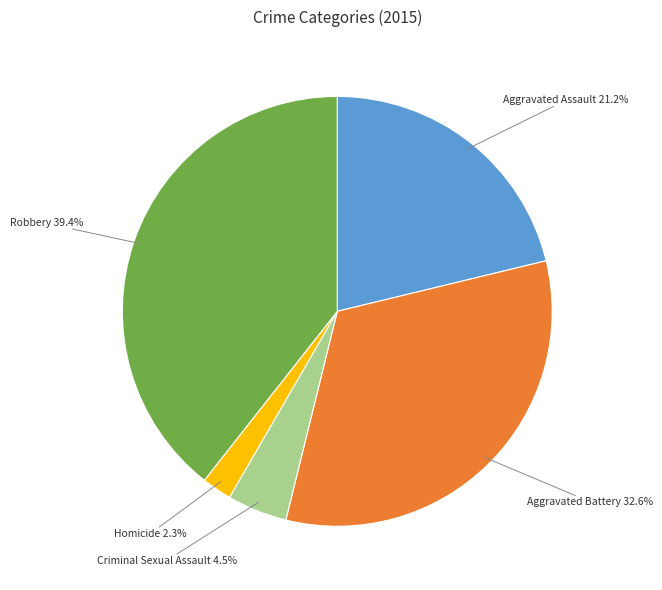

Is it true that Homicide is 2% of the pie?

True